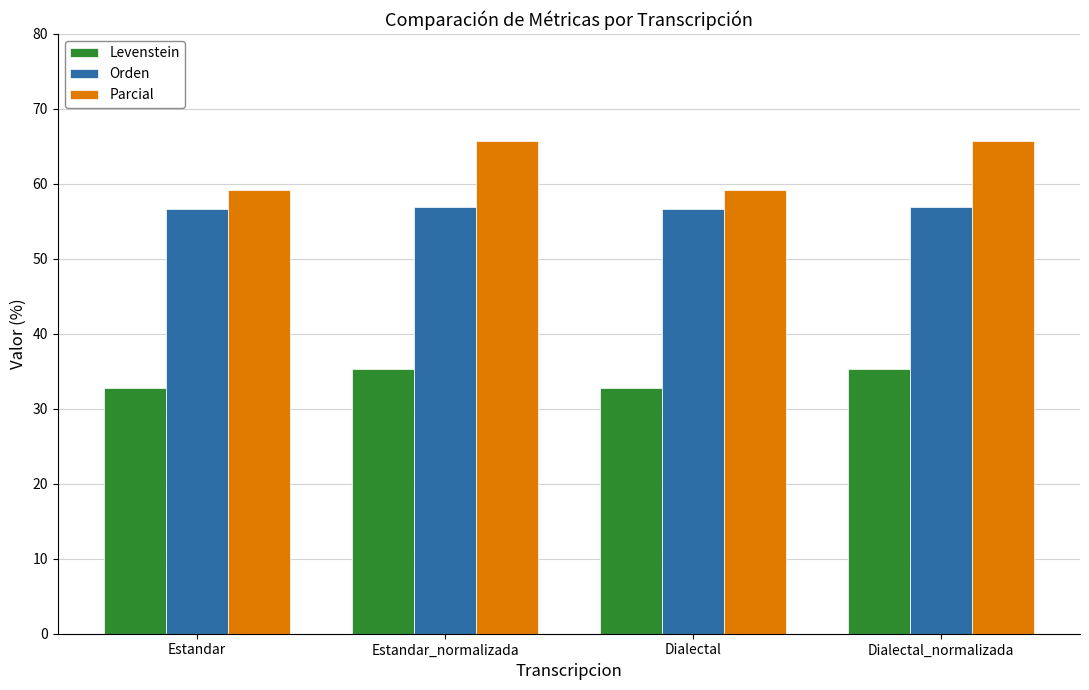

What is the spread (max minus min) of values at Estandar?

26.3